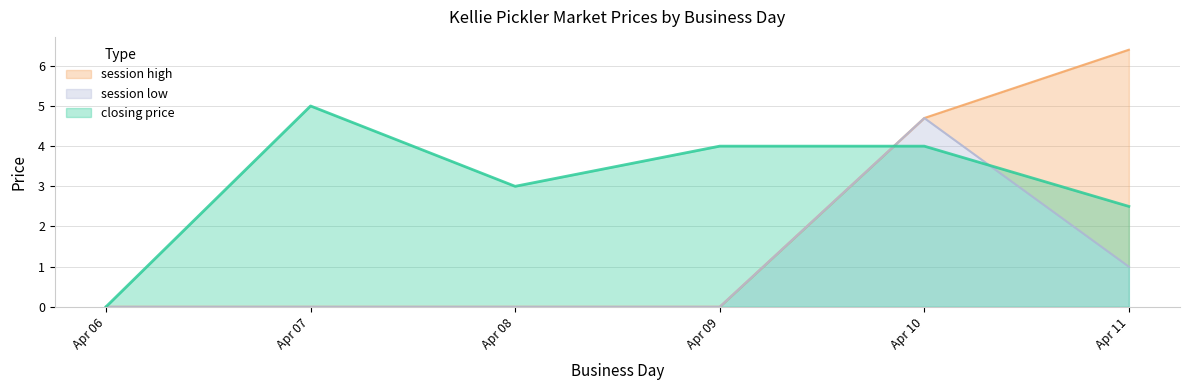

What is the difference between the maximum and minimum values in the closing price series?

5.0